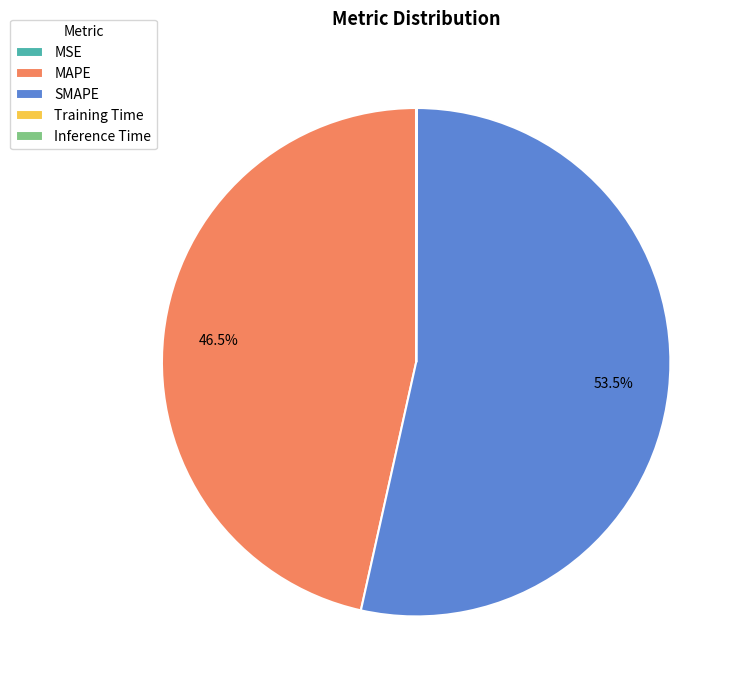

Between SMAPE and MAPE, which is larger?

SMAPE